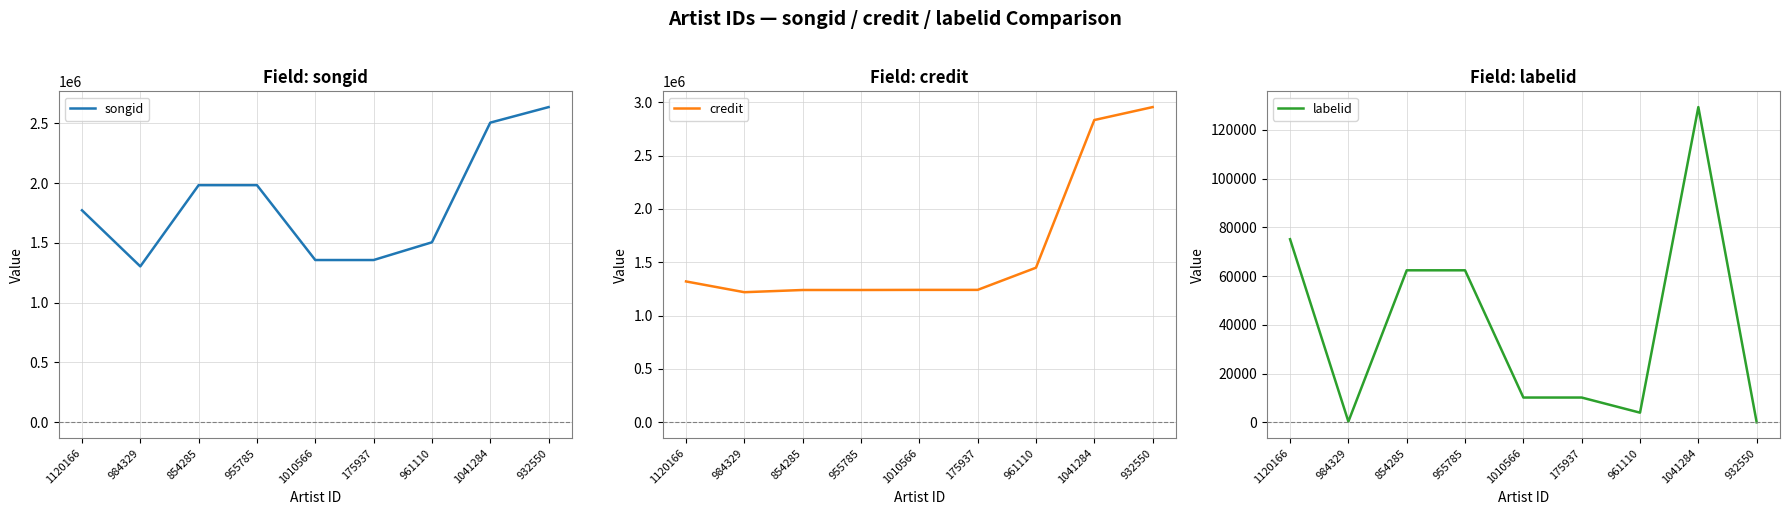

Reading right to left, extract all data points from this chart.

songid: 2634832	2504871	1504650	1356478	1356478	1982281	1982281	1303266	1772166
credit: 2954049	2832854	1448828	1241066	1241066	1239987	1239987	1219261	1320111
labelid: -1	129396	3955	10167	10167	62398	62398	311	75159